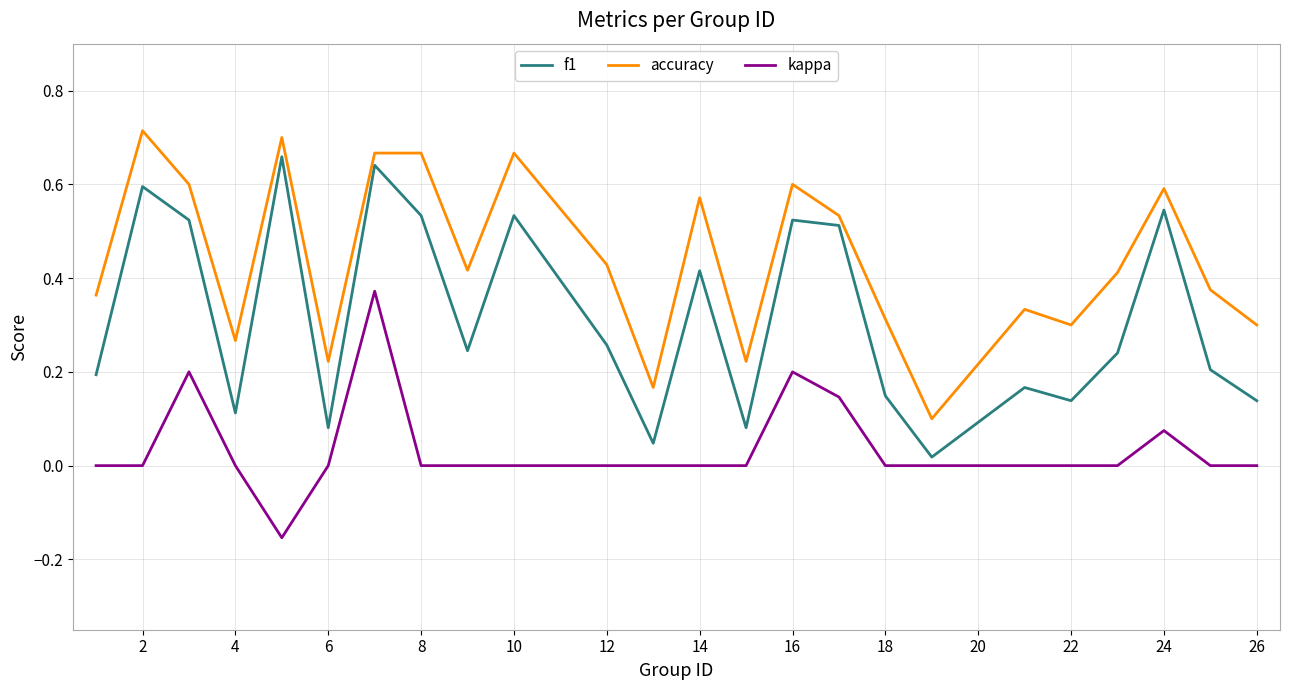

At how many categories does at least one series exceed 0?

24